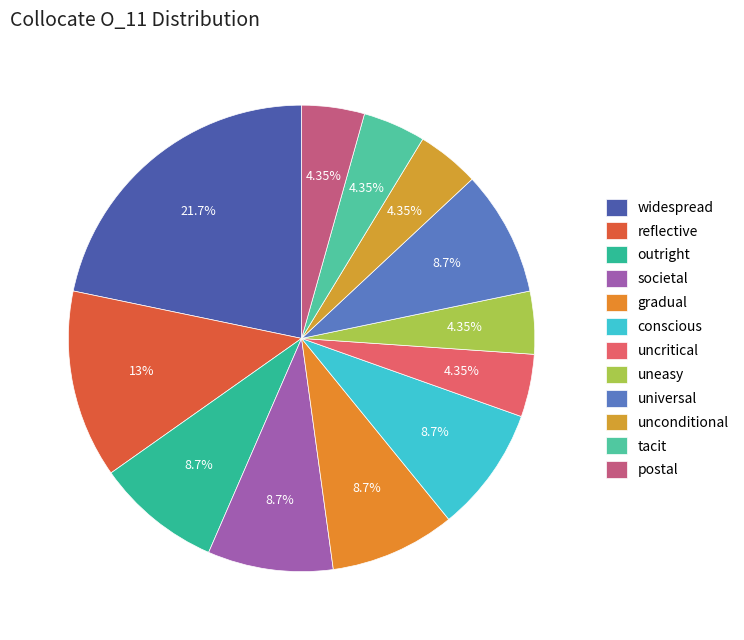

Which slice is the largest?

widespread